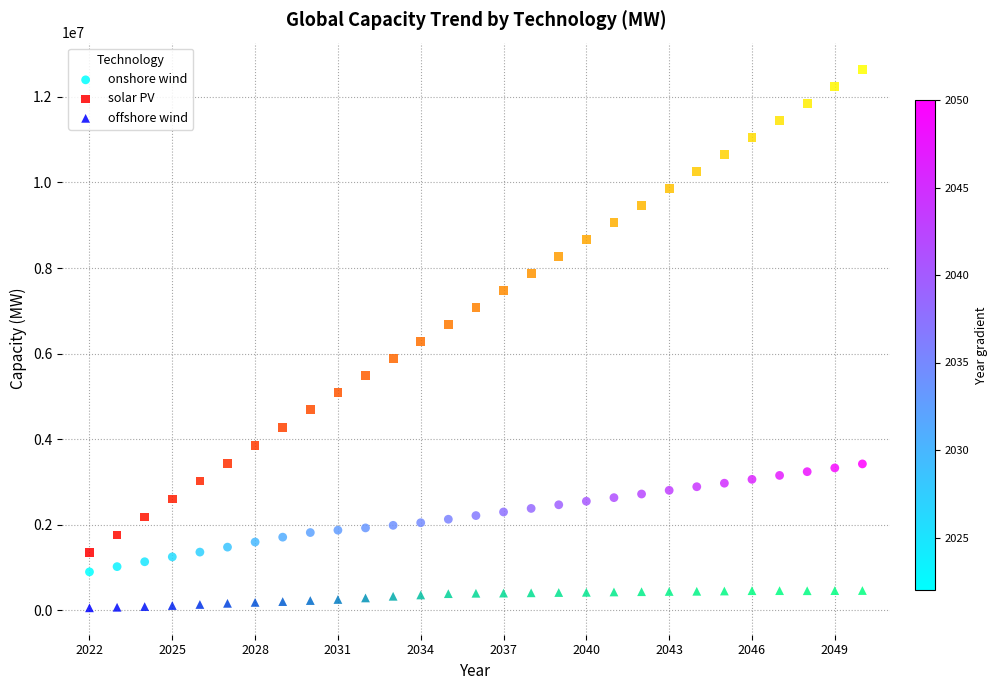

Which series has the largest Y range (max minus min)?

solar PV